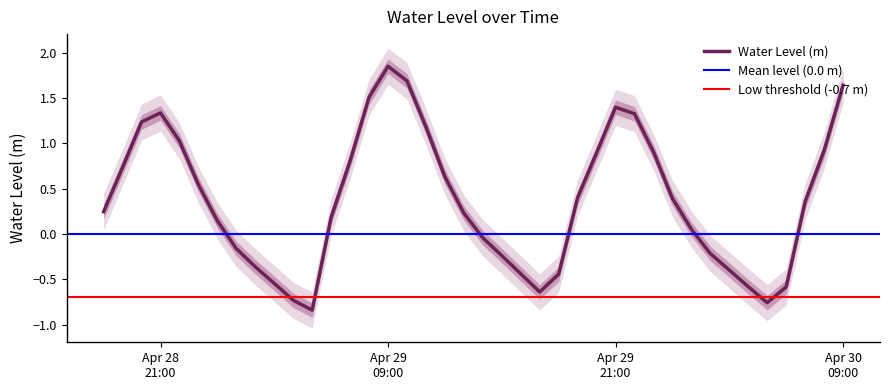

What is the sum of all values?

14.7